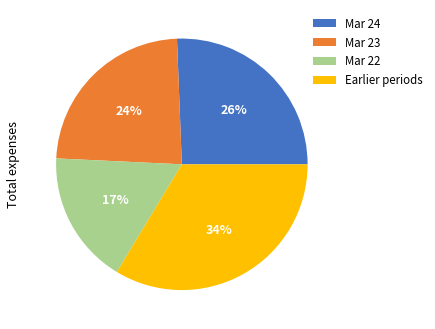

Is Earlier periods the majority of the pie?

No